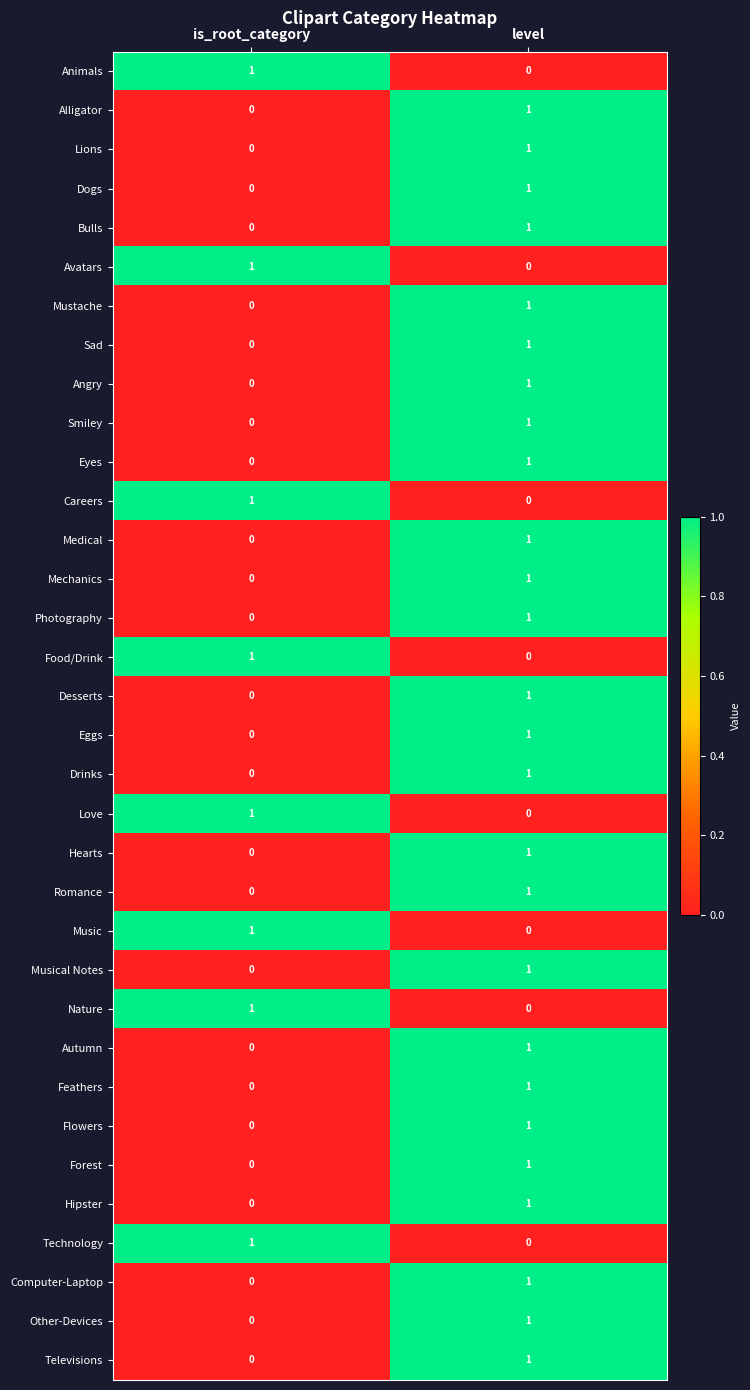

What is the spread (max minus min) of values at is_root_category?

1